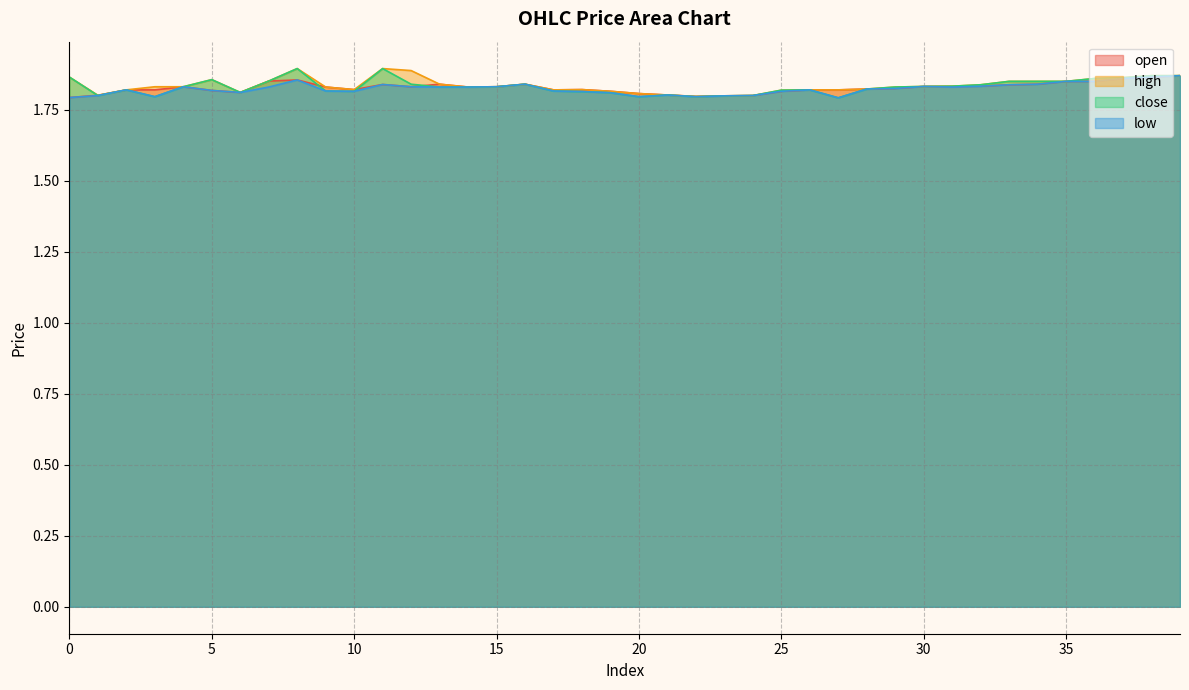

Is the value of close at 6 greater than the value of high at 0?

No